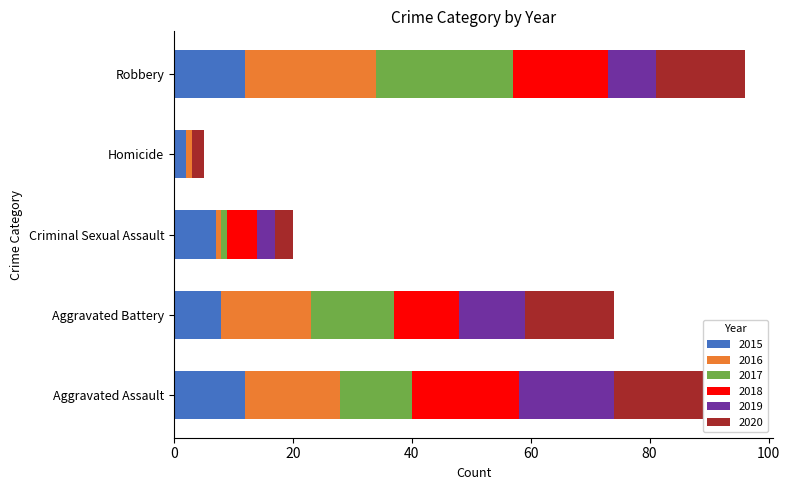

Which series has the largest total across all categories?

2016